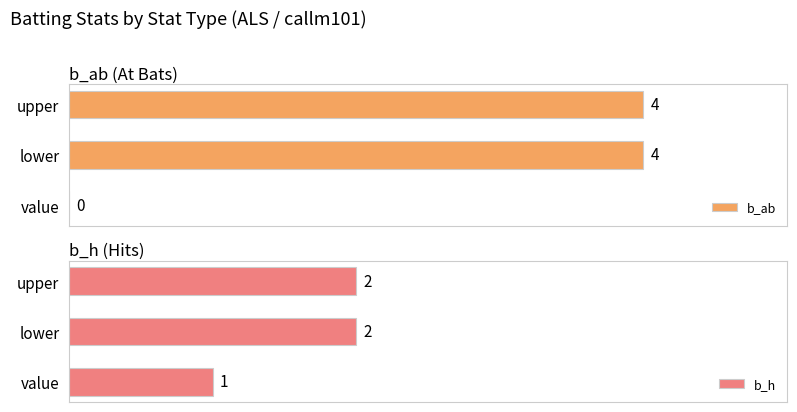

What are all the series names shown in the legend?

b_ab, b_h